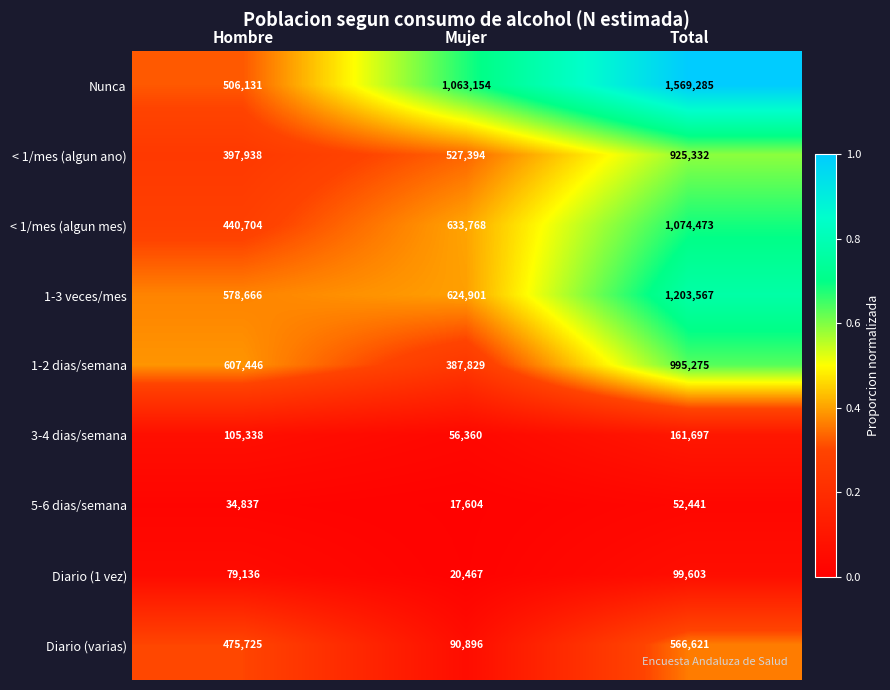

Which series has the largest total across all categories?

Nunca